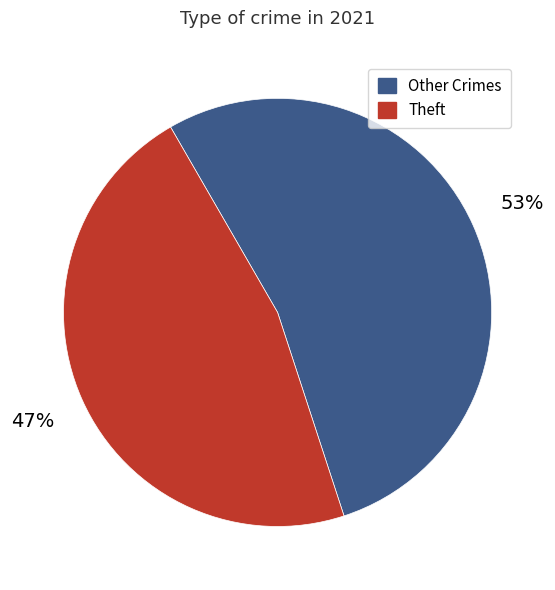

Is there any slice that represents more than half of the pie?

Yes